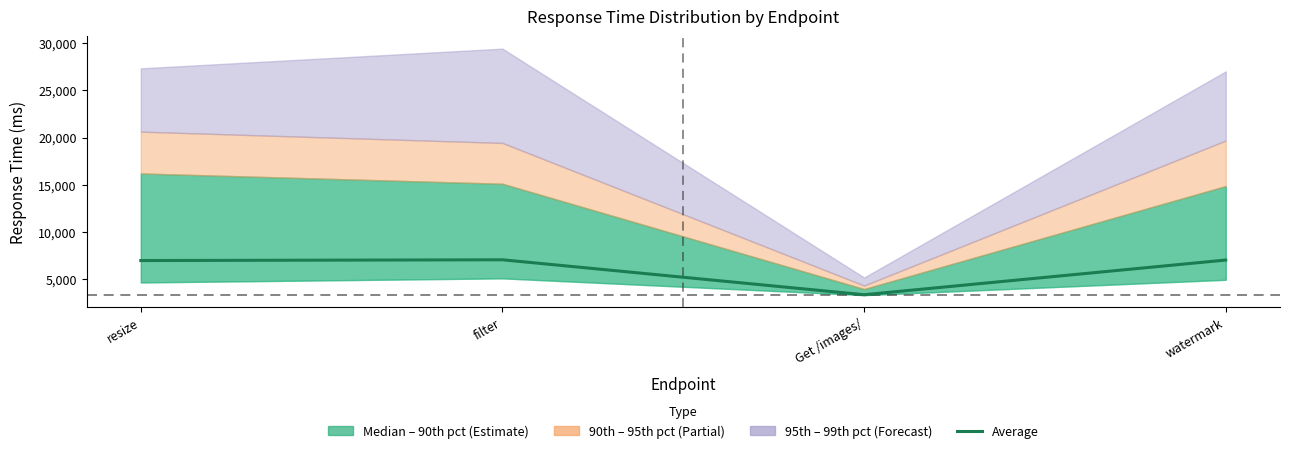

Reading left to right, extract all data points from this chart.

resize=6950	filter=7032	Get /images/=3325	watermark=7003